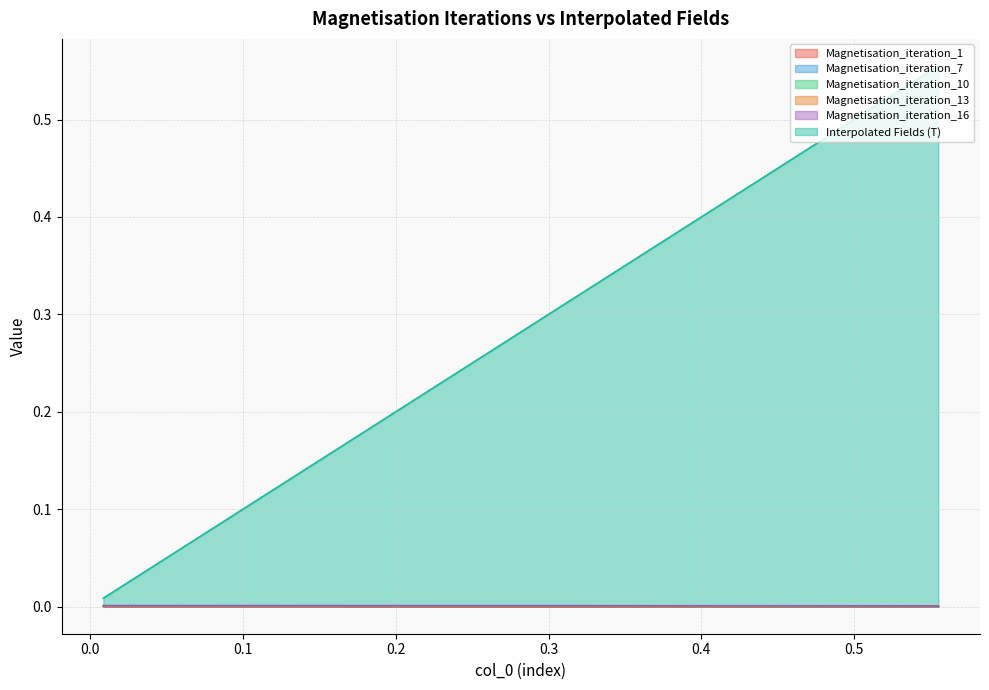

What is the maximum value shown in the chart?

0.6